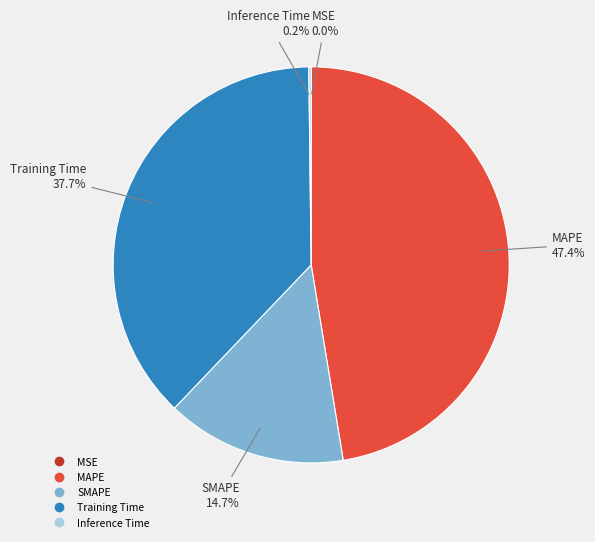

Does any single category account for the majority?

No